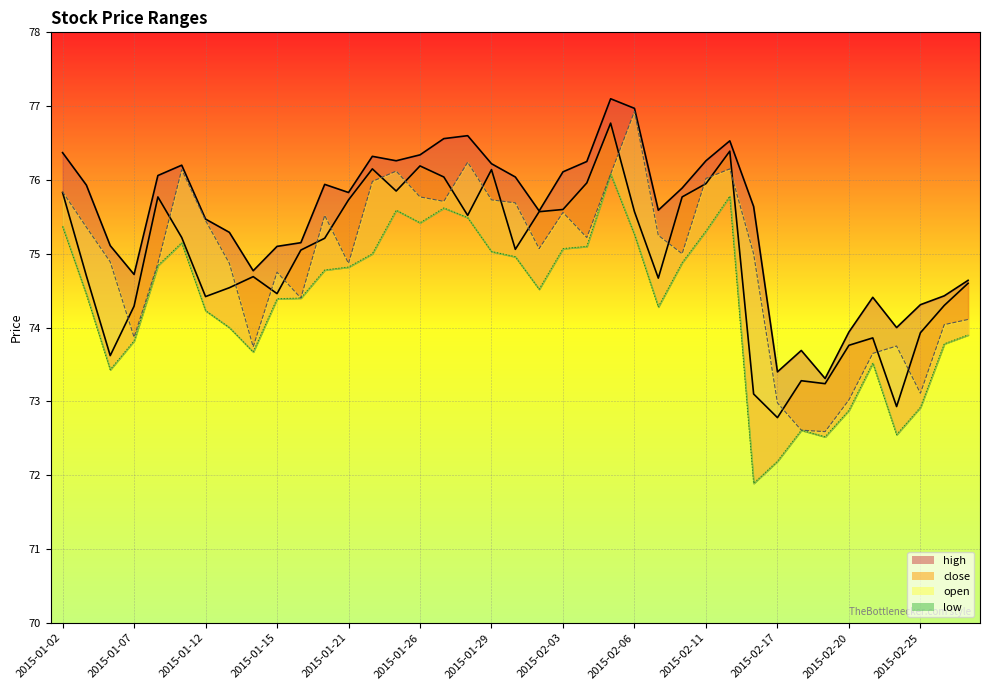

Which series changed the most between 2015-01-20 and 2015-02-25?

open